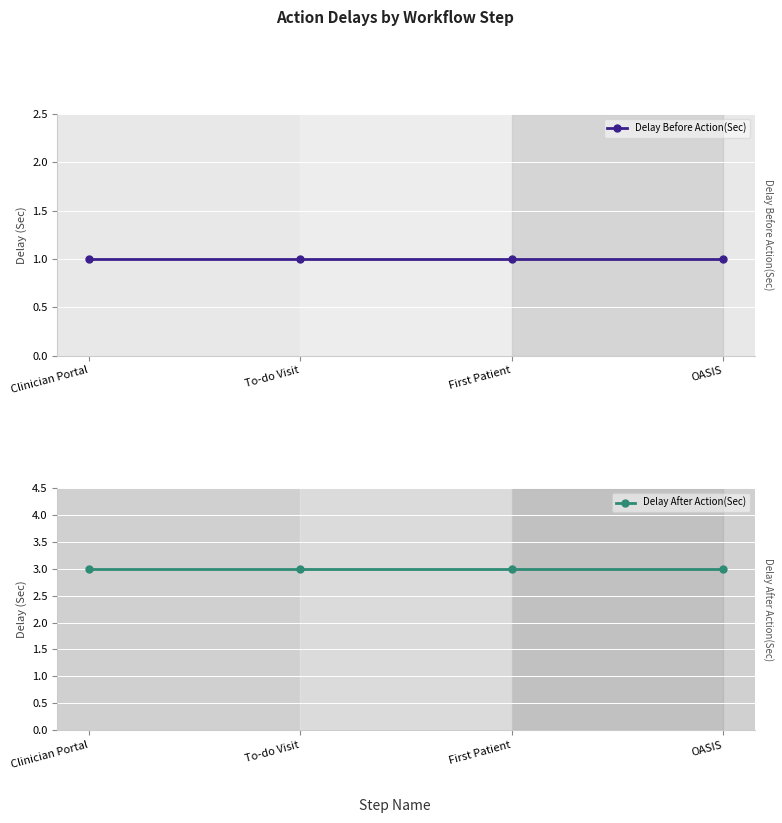

Is it true that Delay Before Action(Sec) equals 1 at To-do Visit?

True